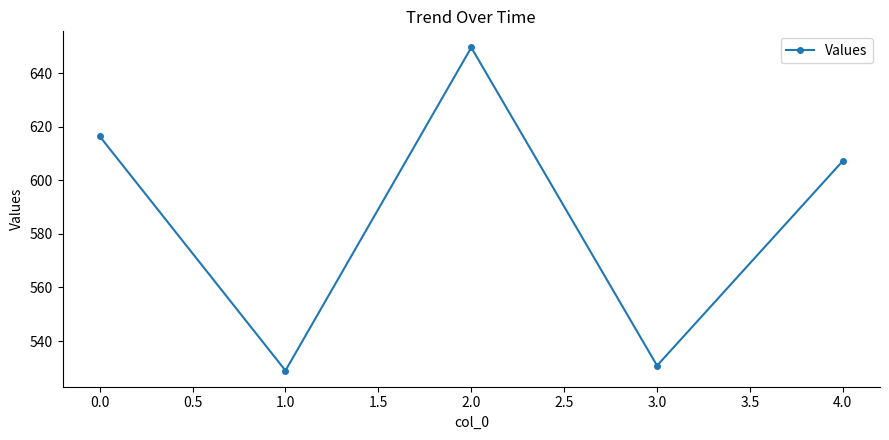

Is this an area chart (filled region under the line)?

No